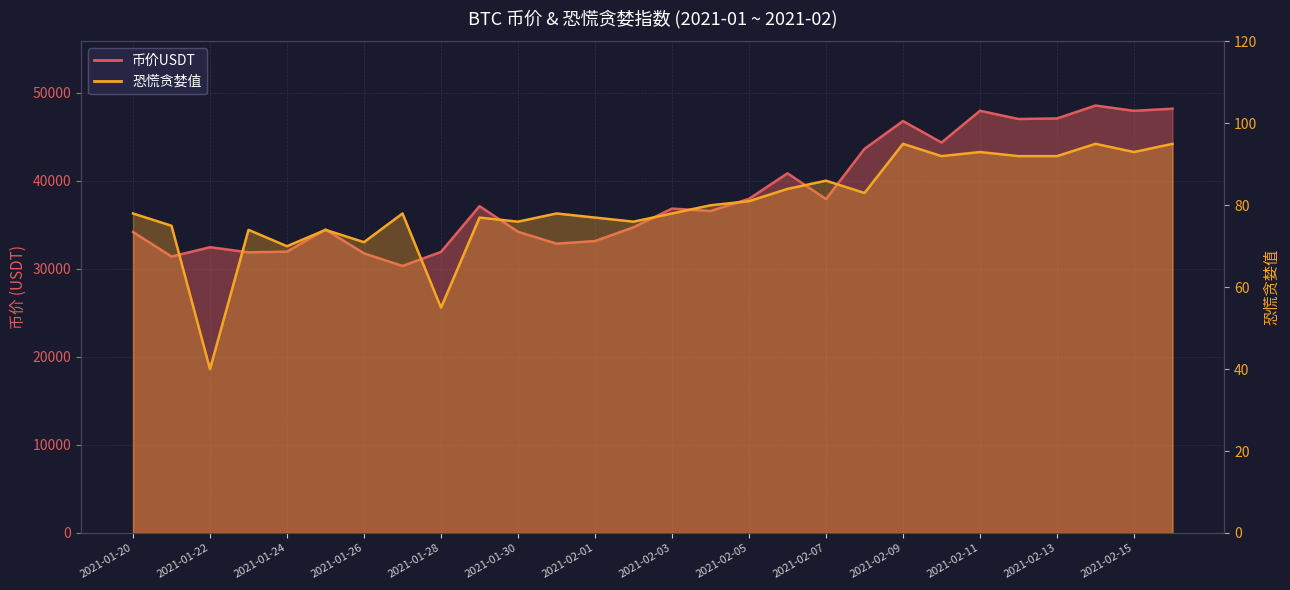

What is the smallest value displayed?

40.0